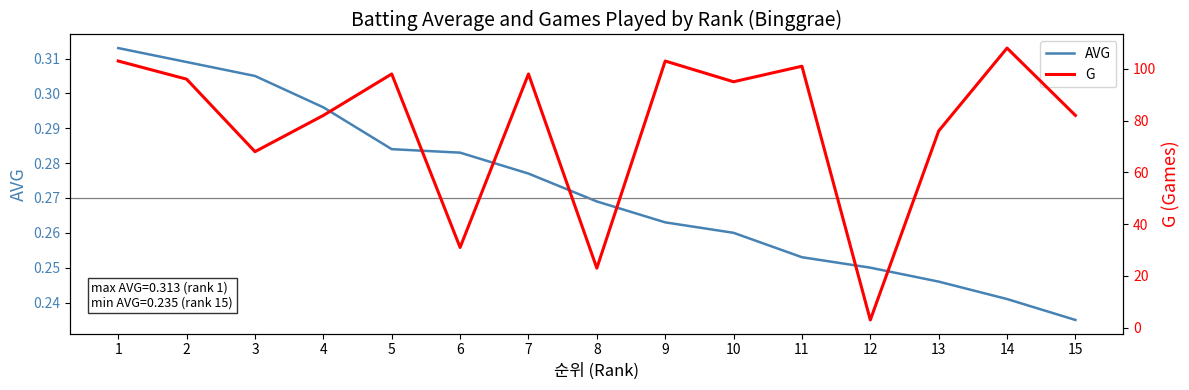

Which series has the widest spread of values?

G